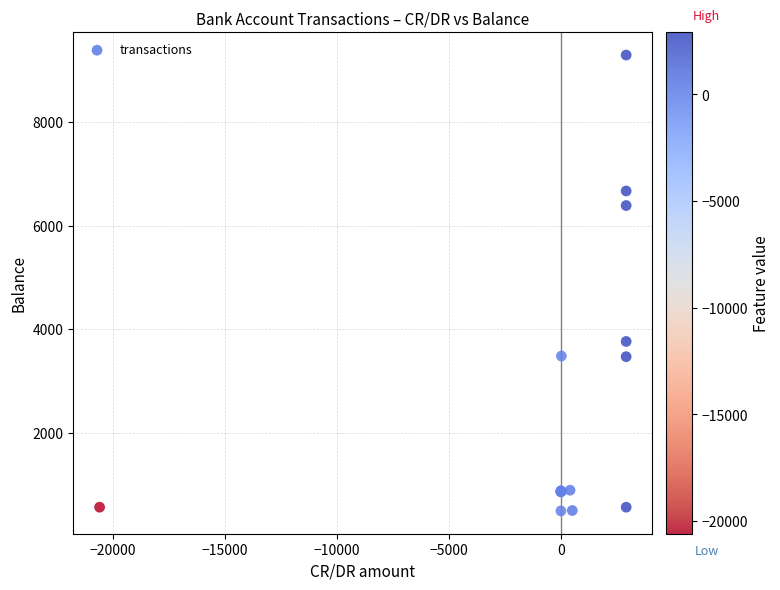

What Y value in the scatter plot is closest to 4891?

3762.9